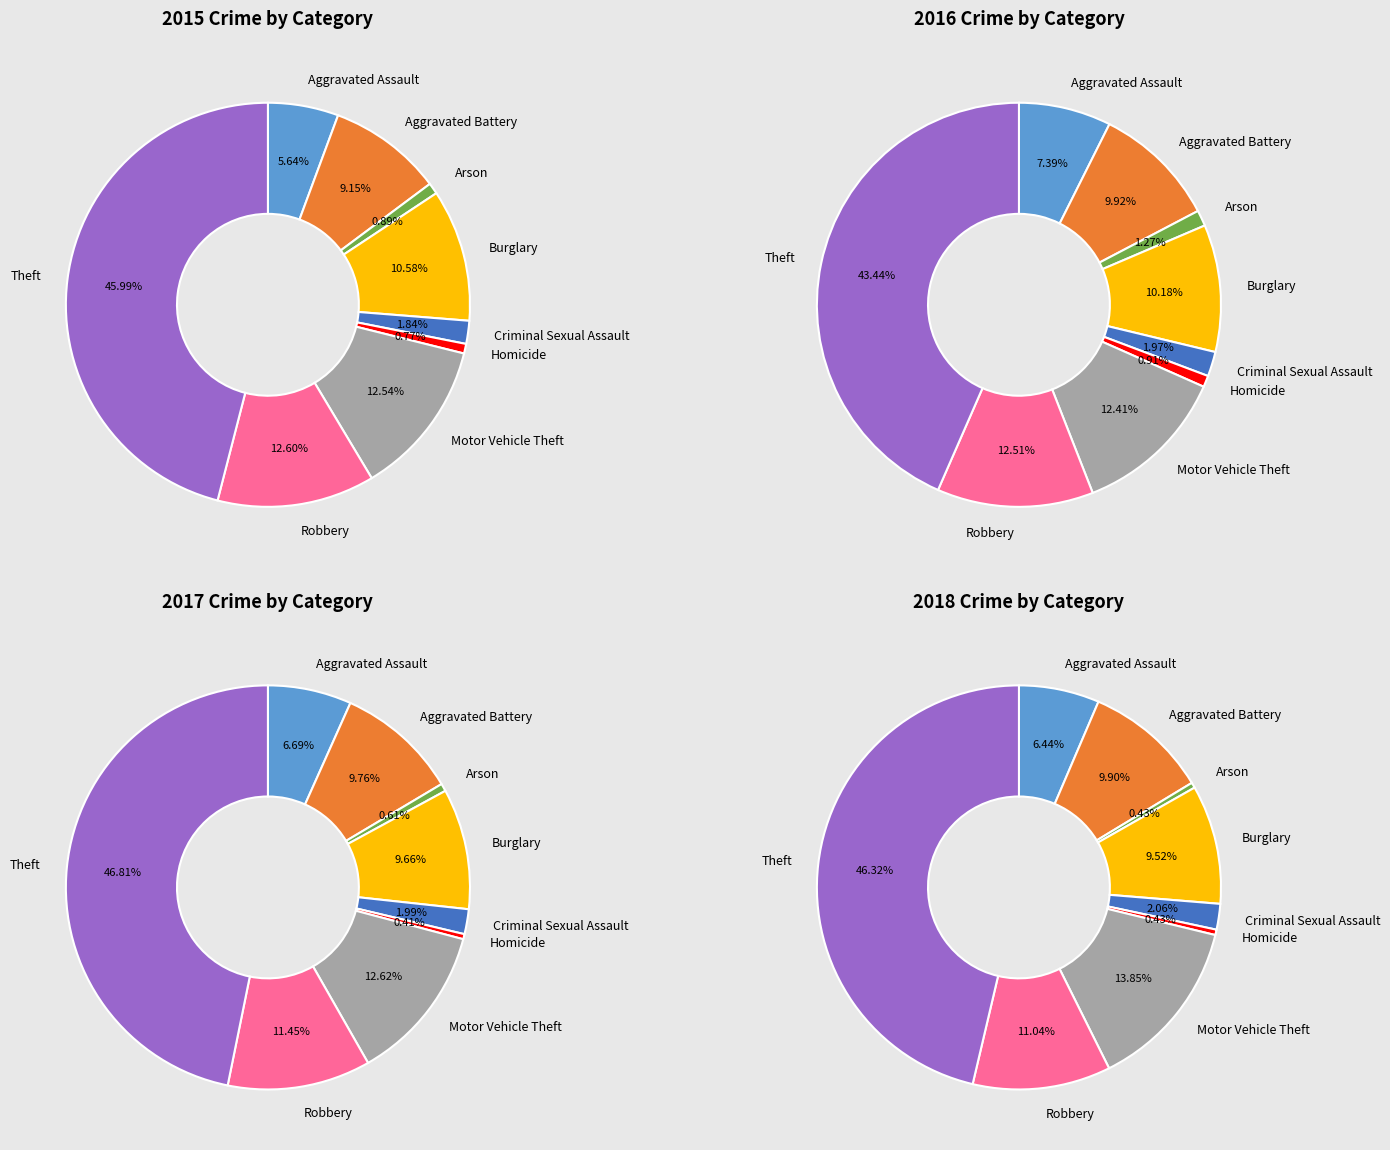

Which category has the biggest portion of the pie?

Theft